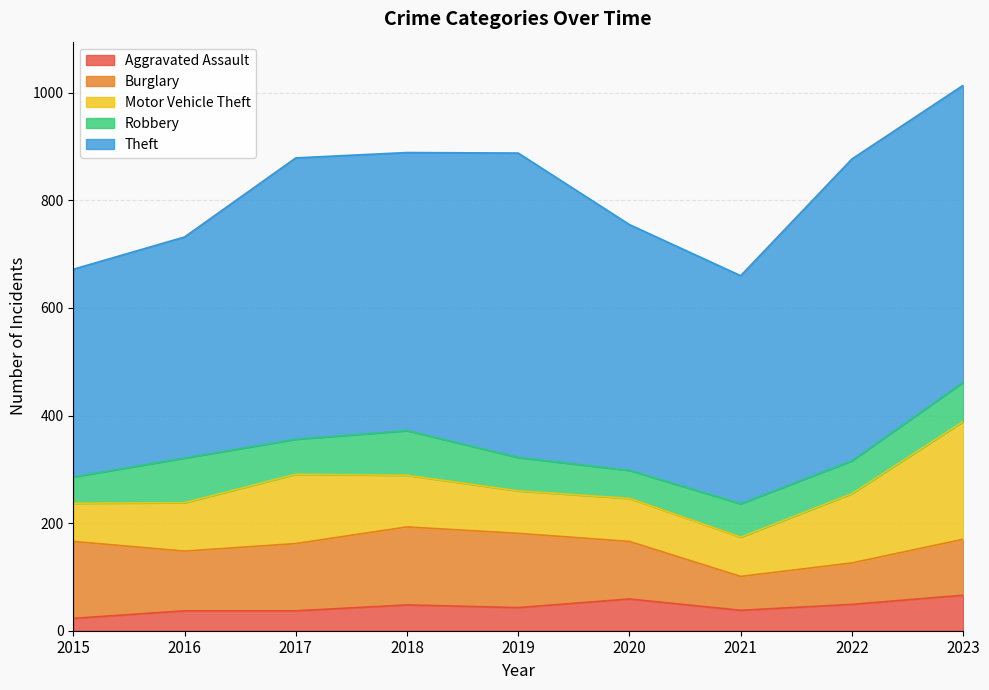

What is the difference between the highest and lowest values at 2015?

363